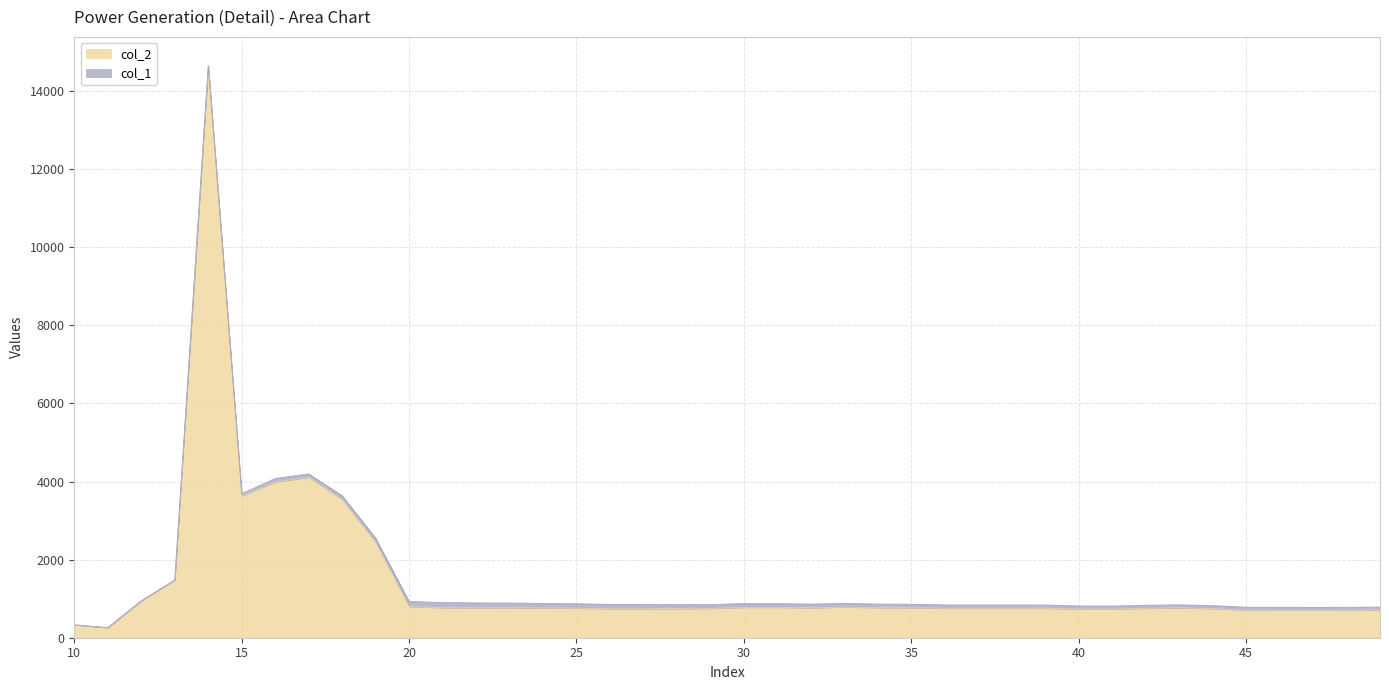

Does the chart have visible grid lines?

Yes